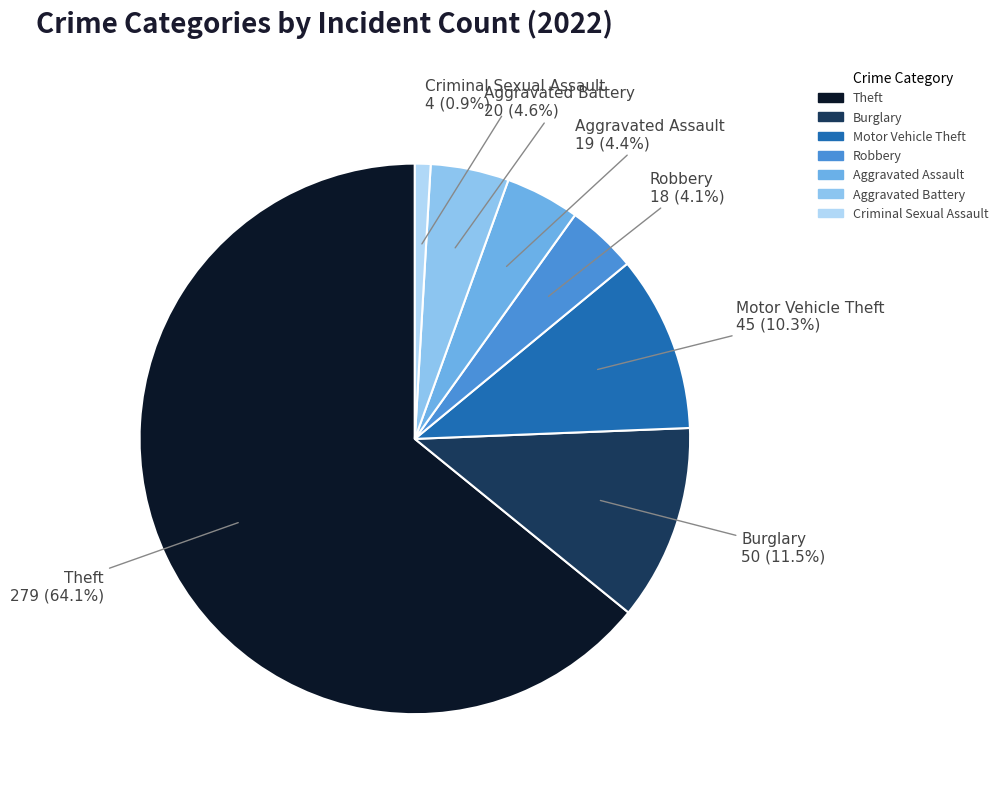

Which has a higher value, Burglary or Theft?

Theft